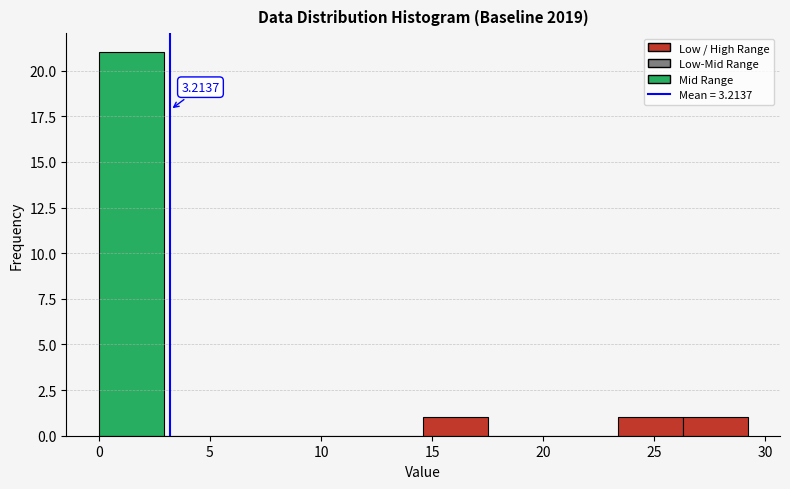

Over which range of the x-axis is the bar tallest?

0.0 to 3.0